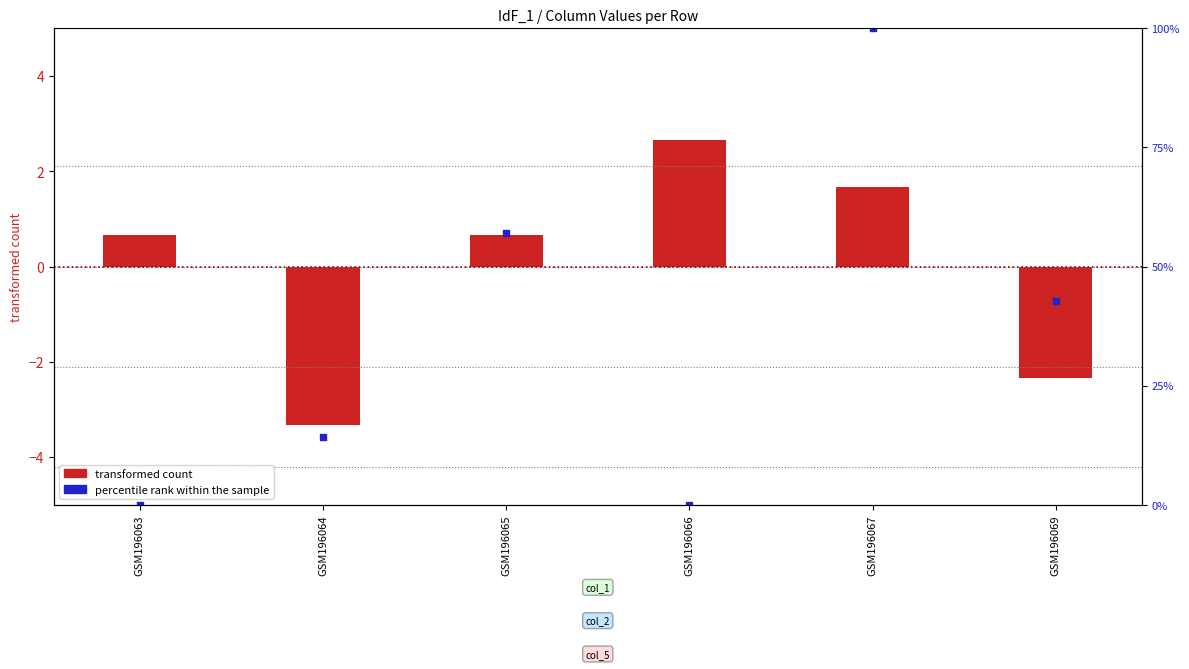

Which series reaches the minimum Y coordinate?

transformed count